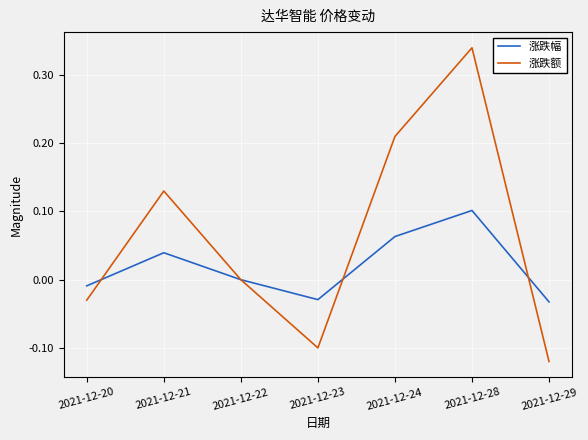

Rank the series by their average value, from lowest to highest.

涨跌幅, 涨跌额